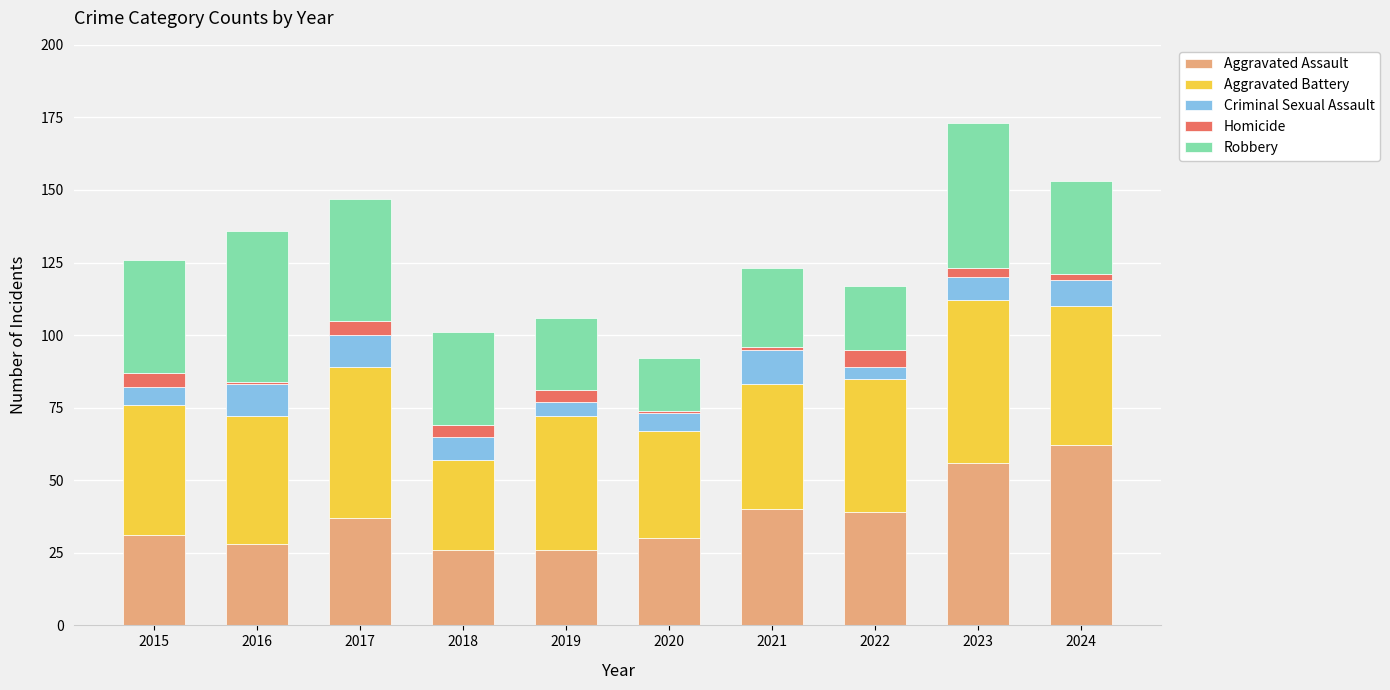

At which label does Aggravated Assault reach its peak?

2024